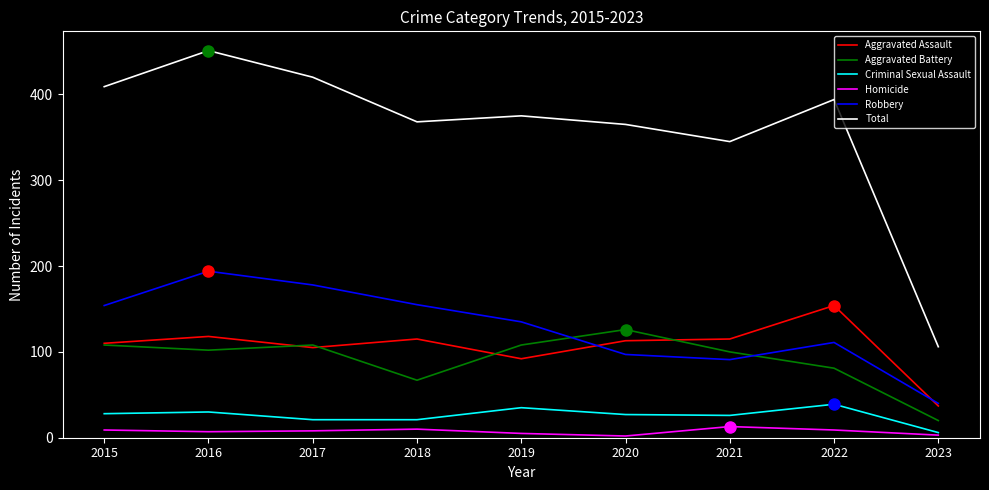

The Homicide series shows 8 at 2017. True or false?

True